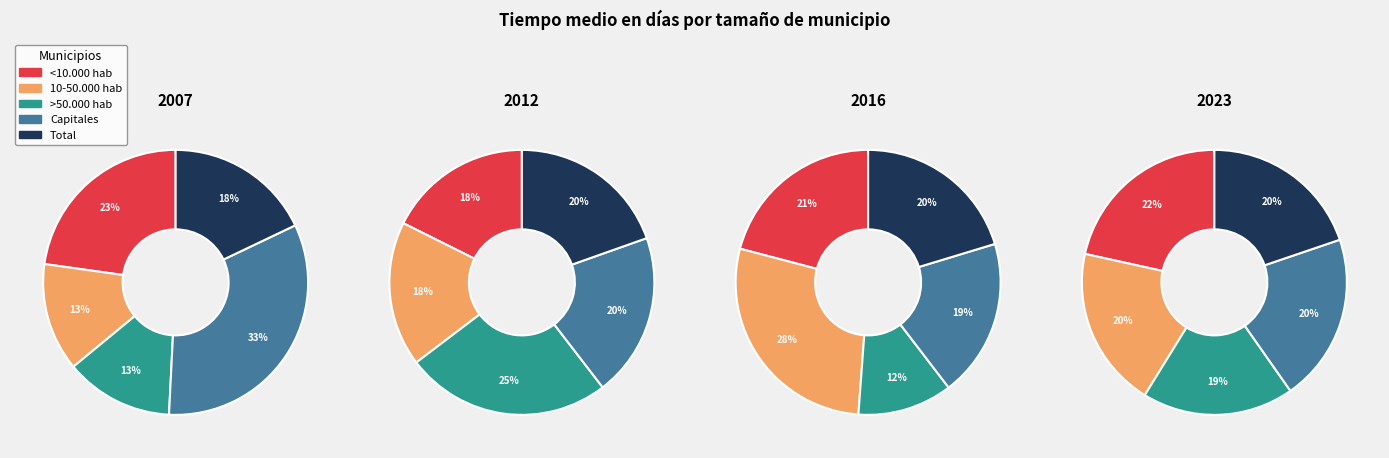

Rank the categories by 2023 value from highest to lowest.

<10.000 hab, Capitales, Total, 10-50.000 hab, >50.000 hab